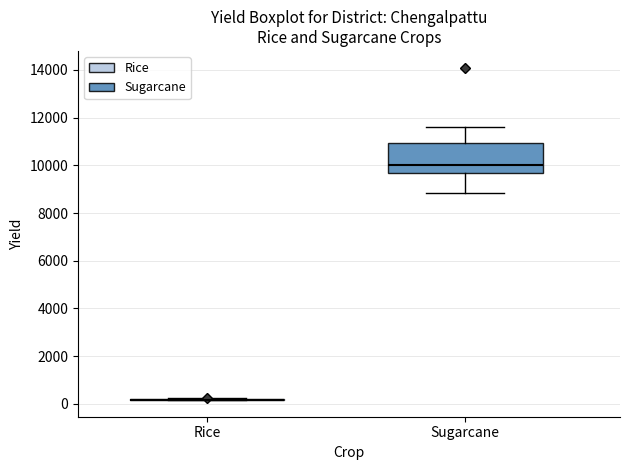

Reading left to right, read every box against the y-axis: the position of its median line, the range the box covers, and the ends of its whiskers. The values are not printed on the chart, so give them approximately, as read against the axis.

Rice: box collapsed to a line at 200, whiskers 200 to 200
Sugarcane: median 10000, box 9600 to 11000, whiskers 8800 to 11600